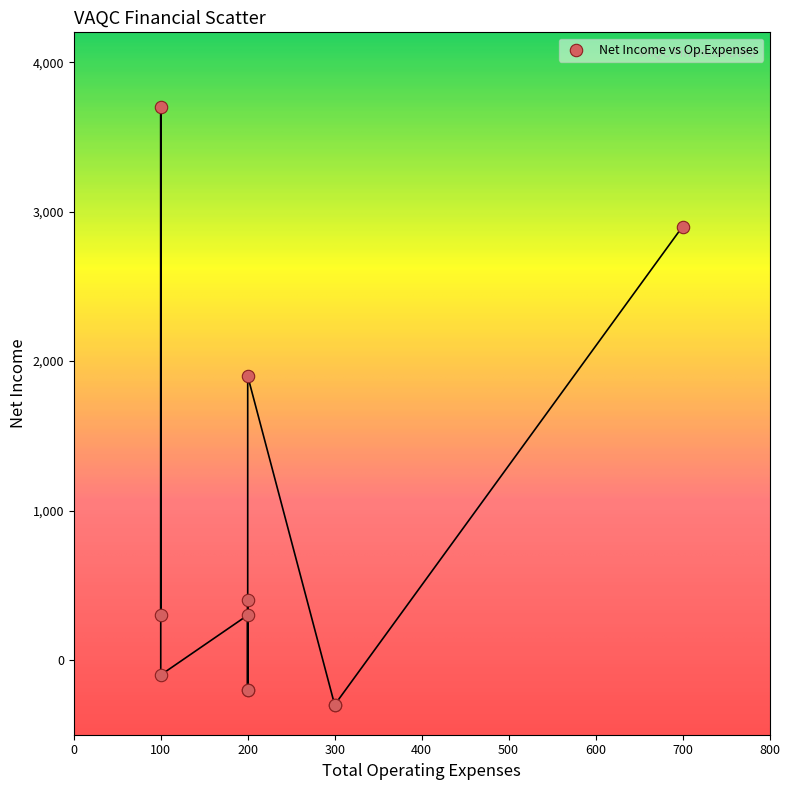

What Y value in the scatter plot is closest to 1700?

1900